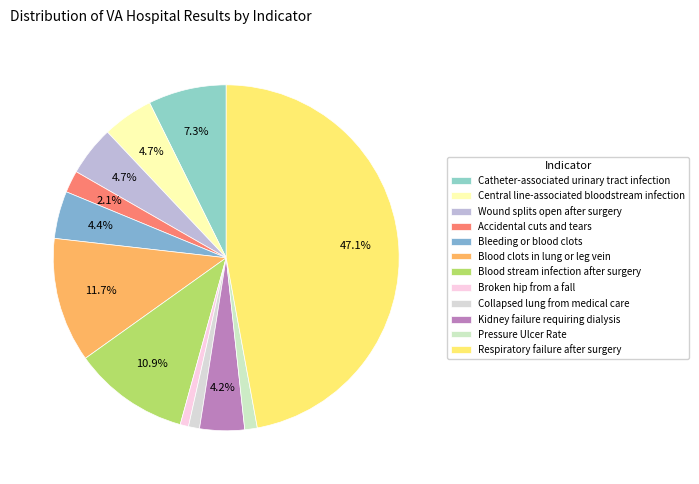

What is the largest slice in the pie chart?

Respiratory failure after surgery